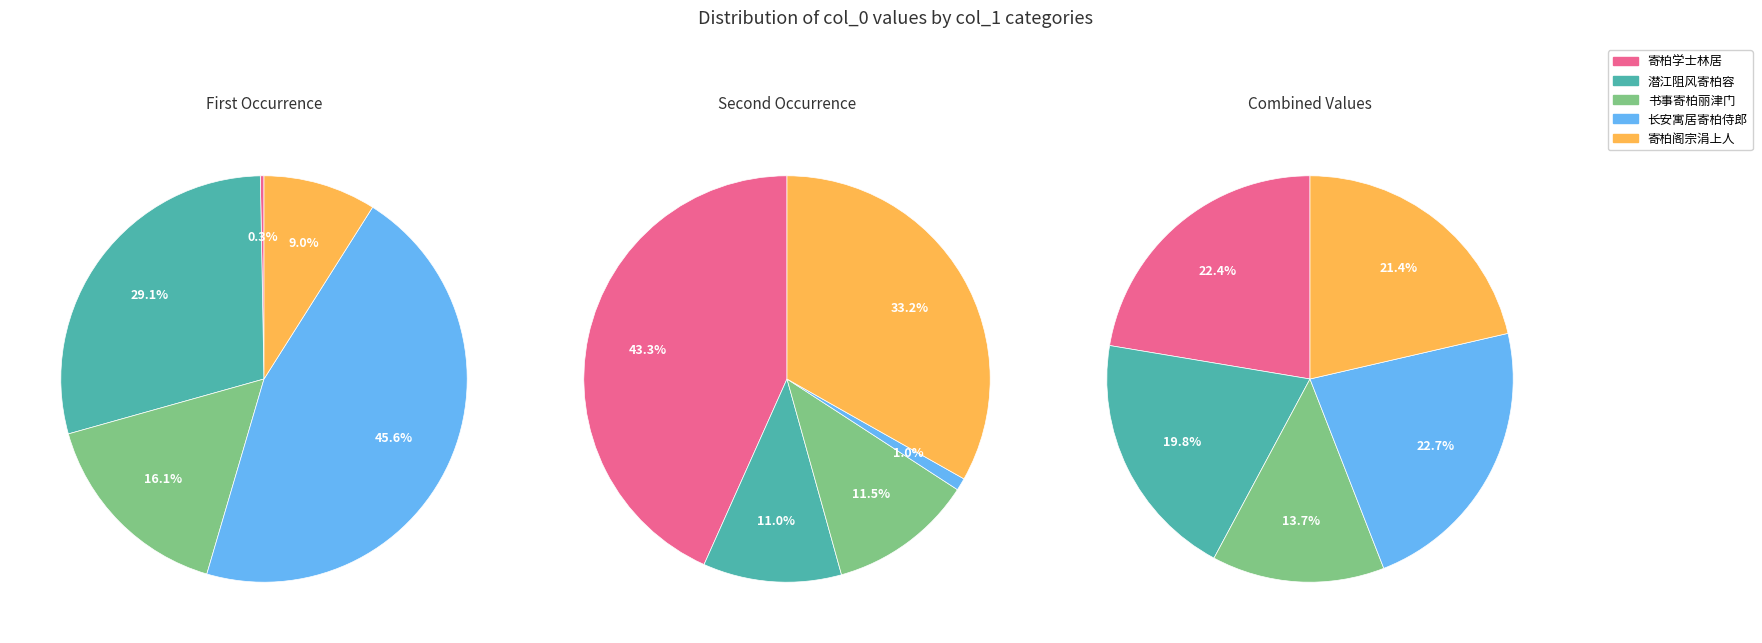

The 寄柏学士林居 slice represents 10% of the pie. True or false?

False